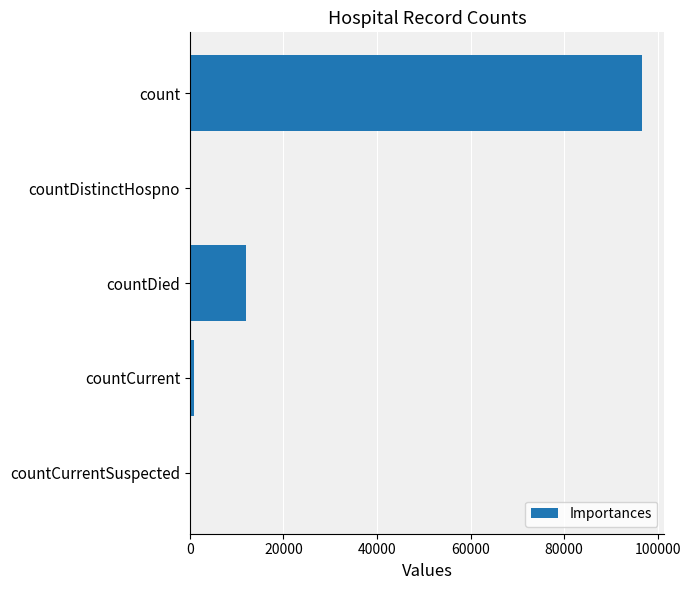

What is the change in value from count to countDied?

-84607